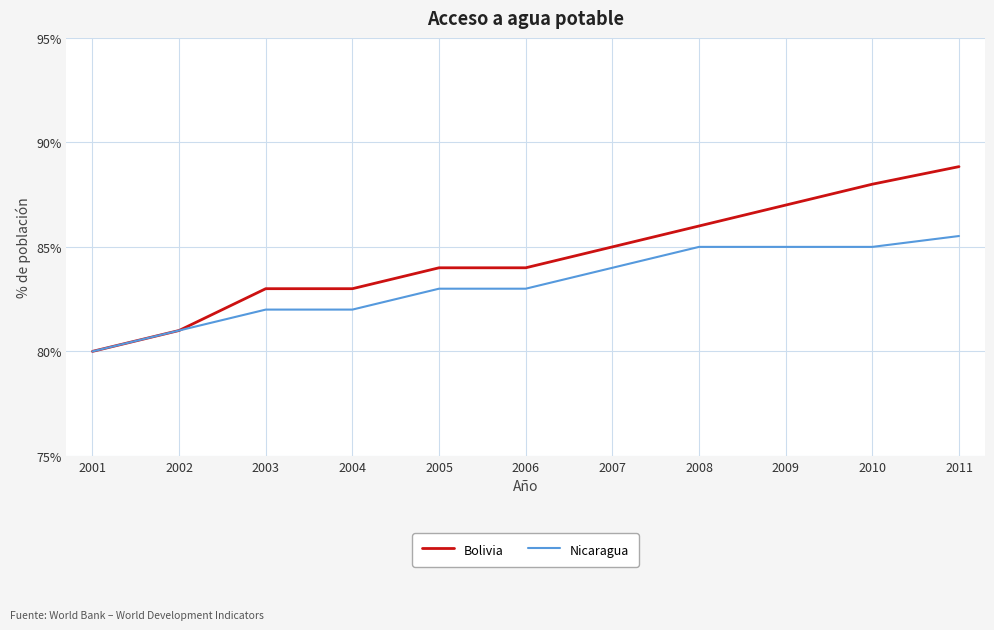

What is the sum of all Nicaragua values?

915.5